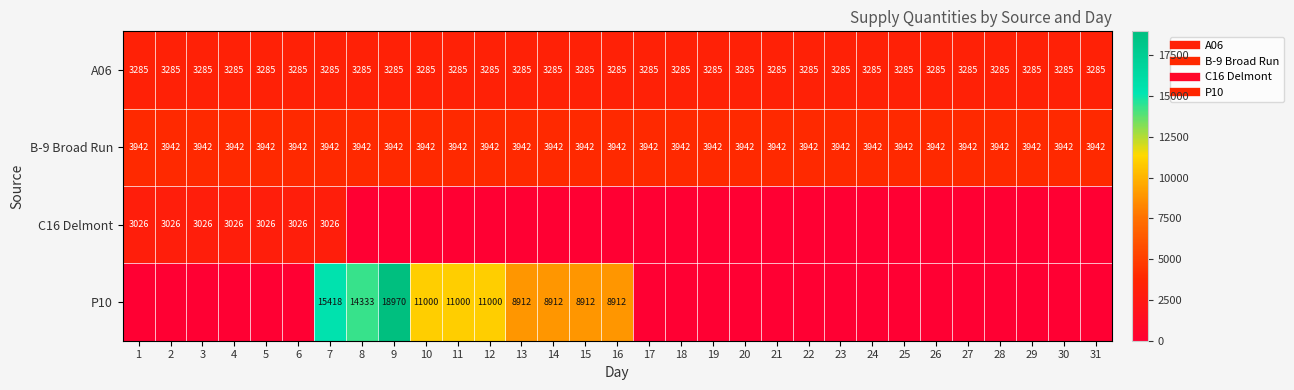

Which series has the largest total across all categories?

B-9 Broad Run